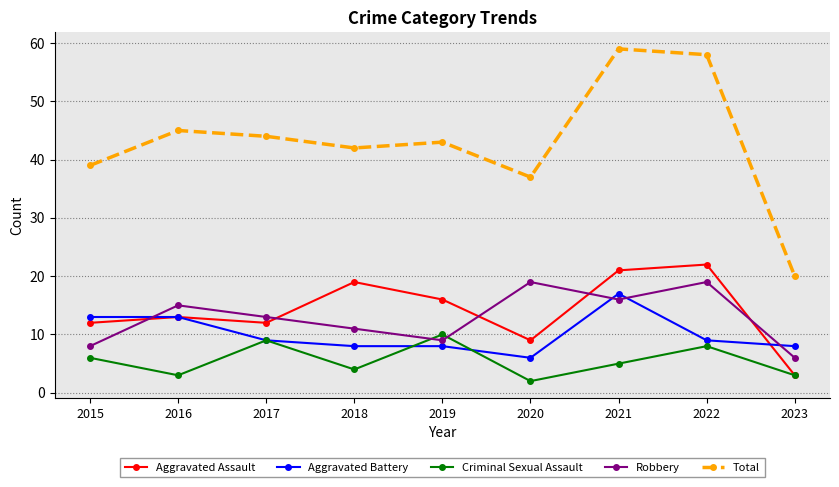

What is the total value across all series at 2022?

116